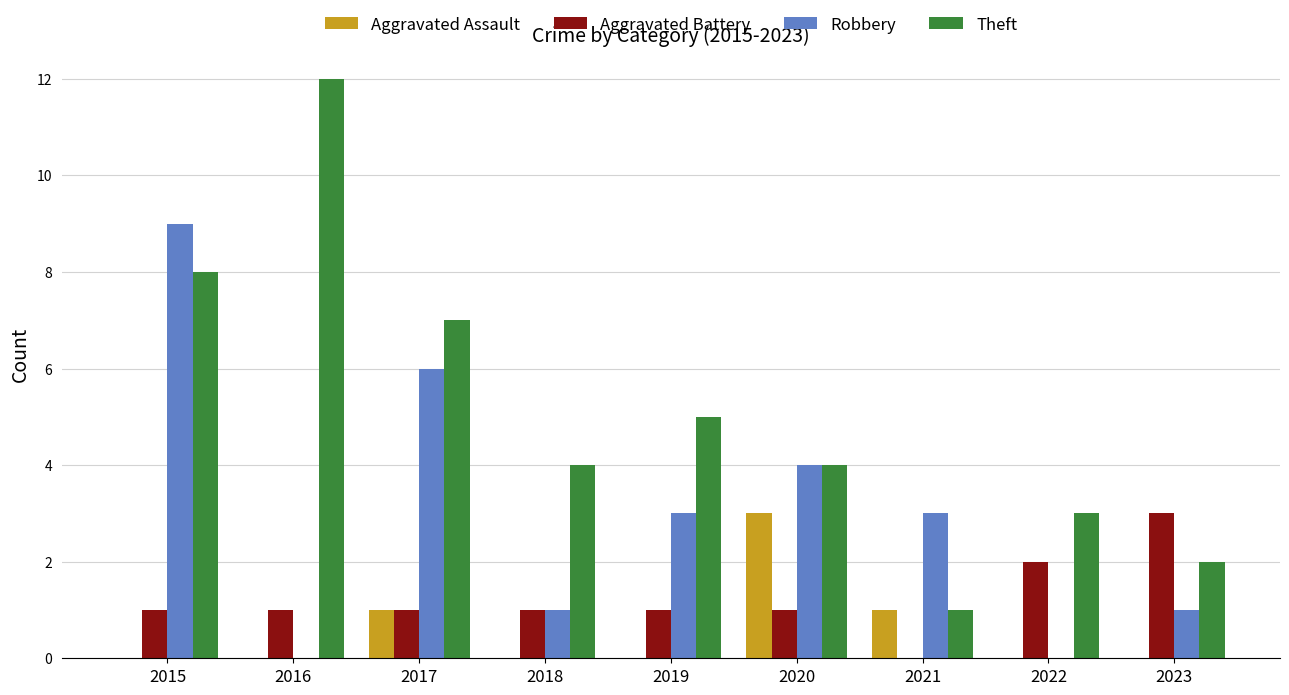

What is the greatest value displayed?

12